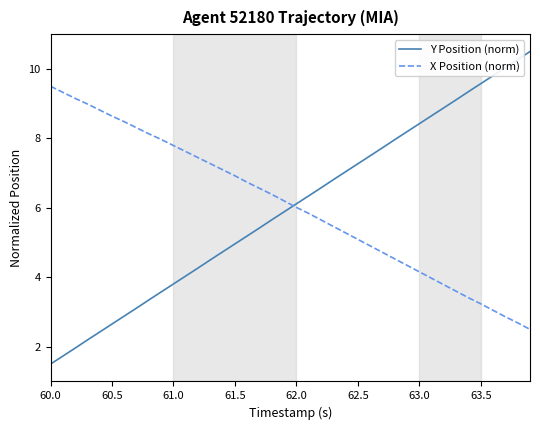

What is the difference between the maximum and minimum values in the X Position (norm) series?

7.0